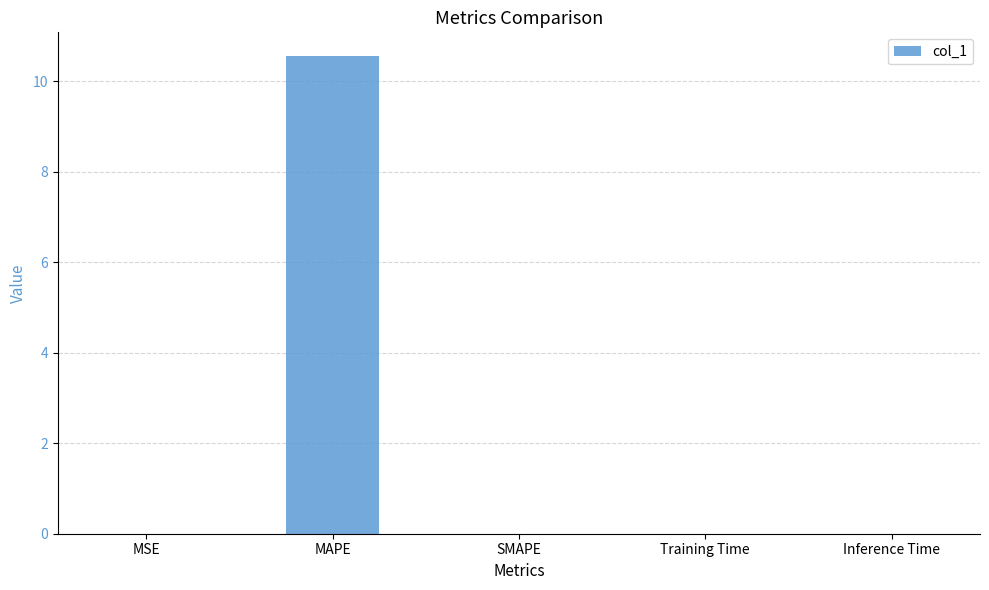

How many series are shown in this chart?

1